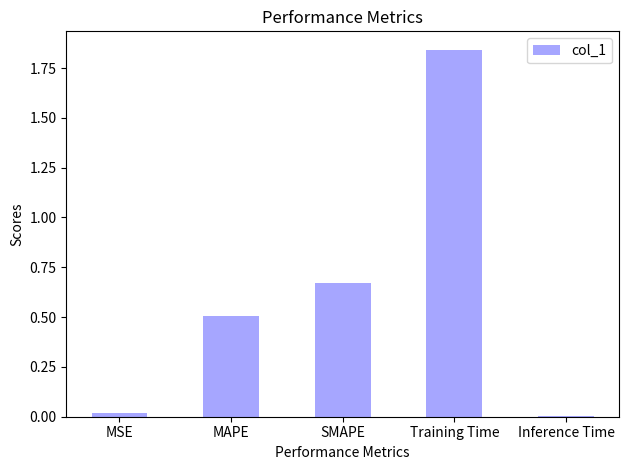

What is the average value?

0.6